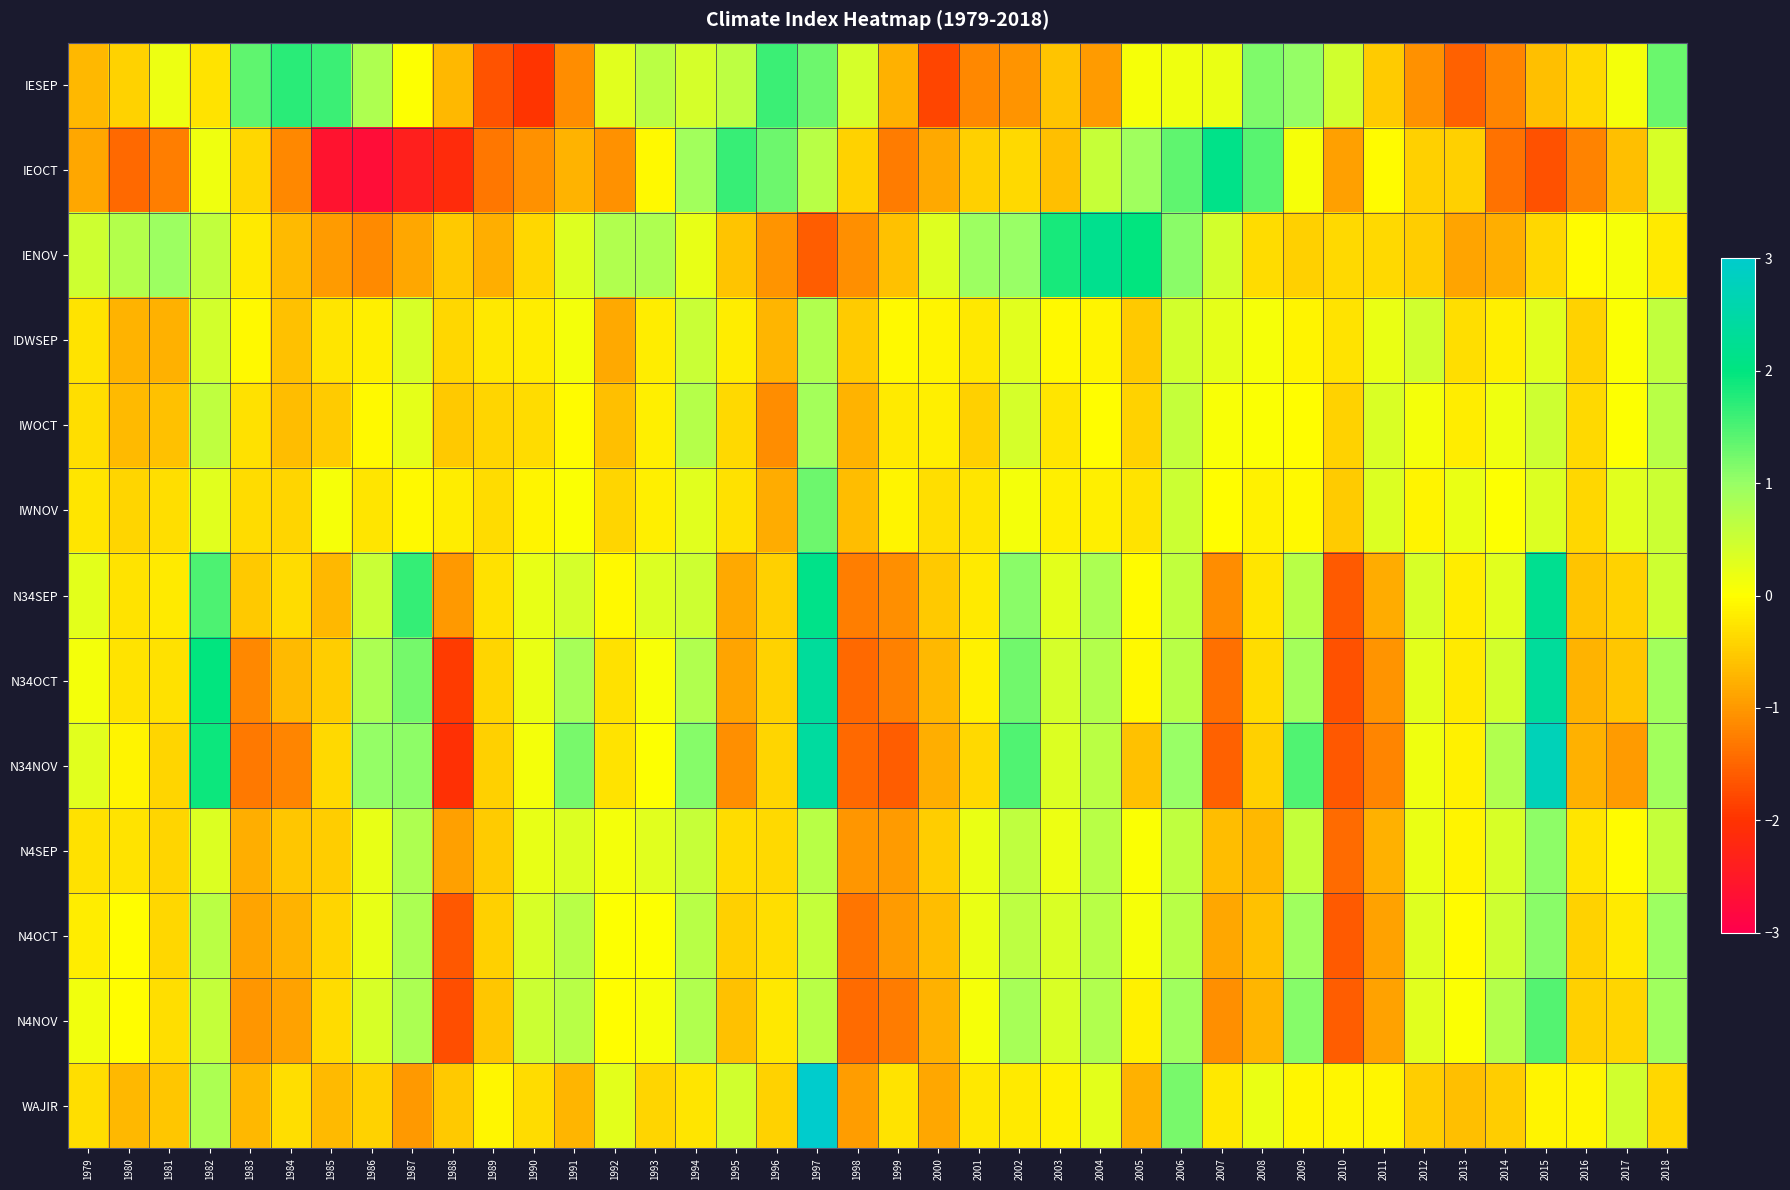

What is the total value across all series at 2009?

6.0